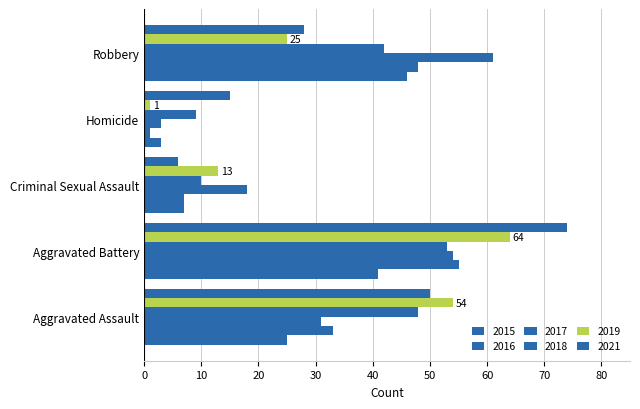

What is the label of the 5th bar from the right?

Aggravated Assault